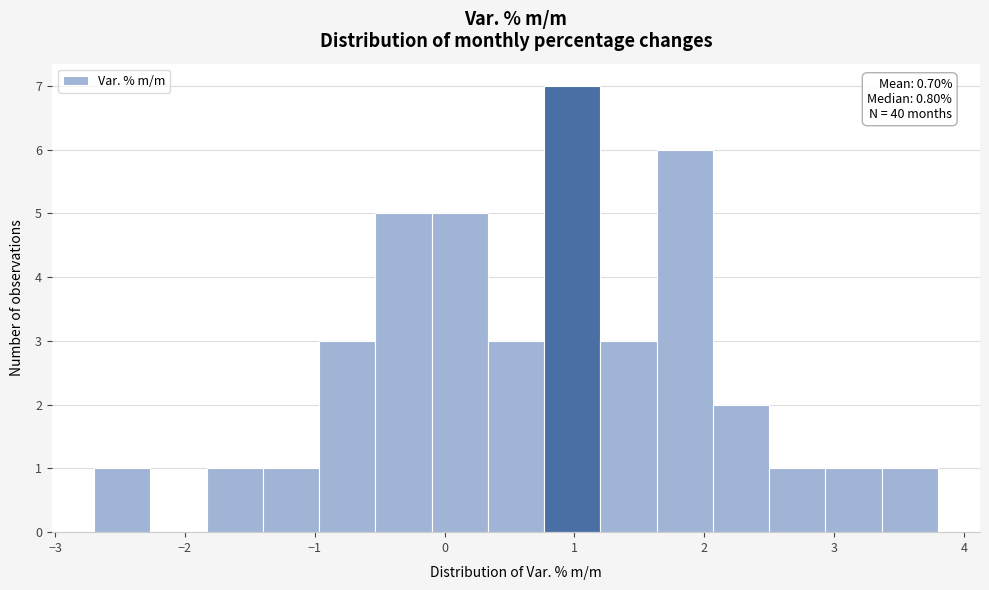

Over which range of the x-axis is the bar tallest?

0.8 to 1.2